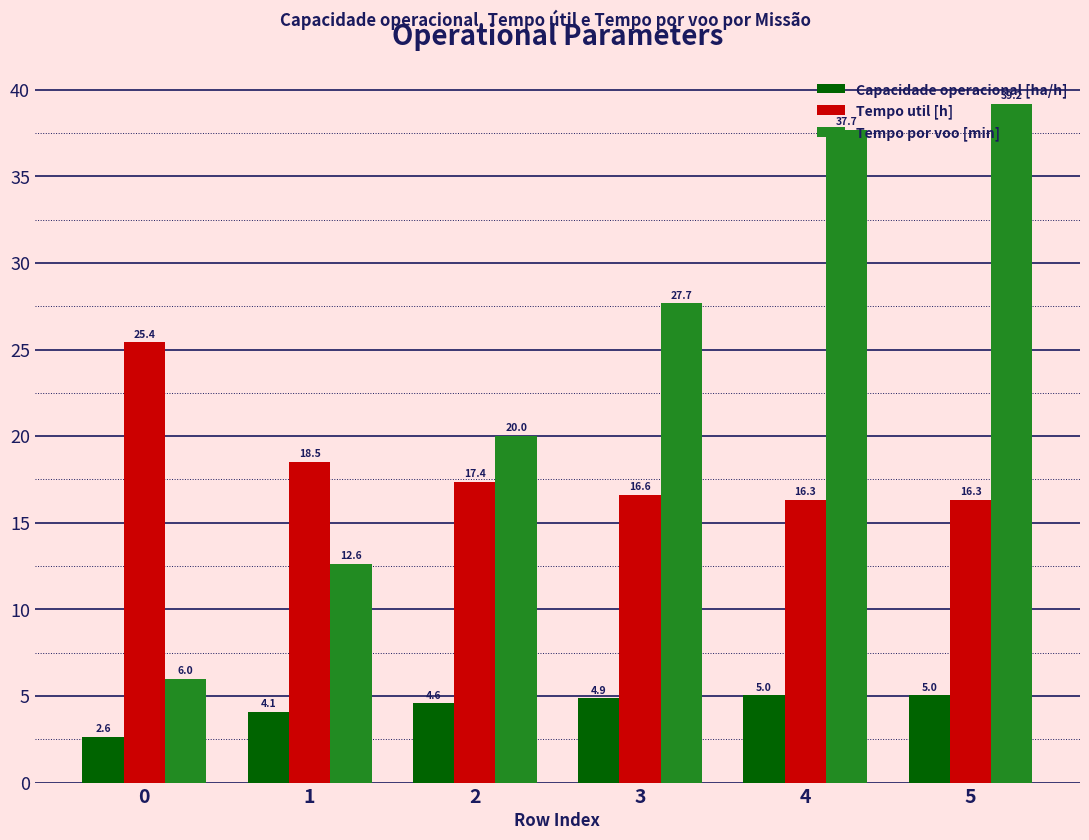

At which category is the sum across all series the highest?

5